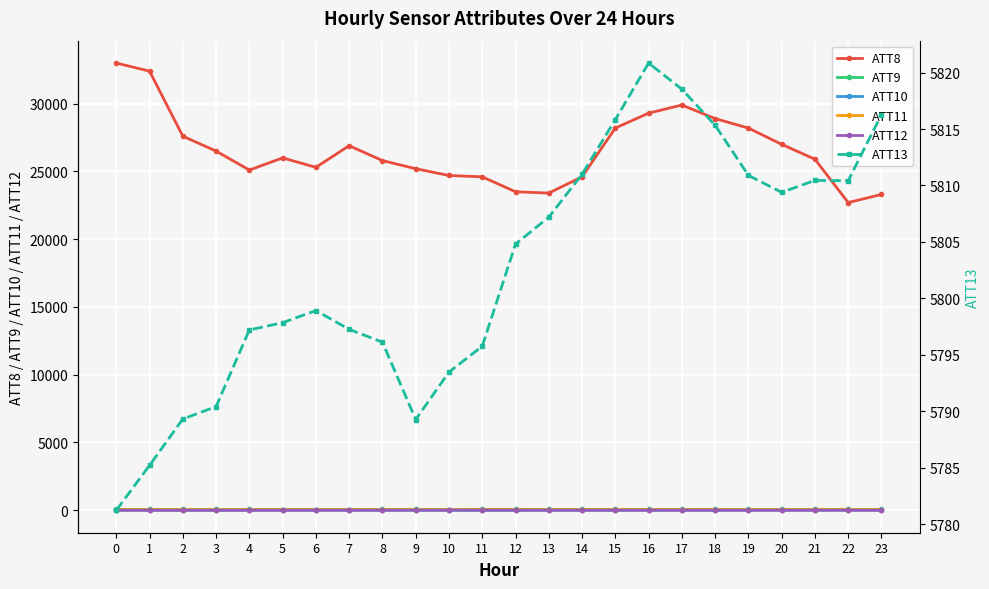

Rank the series by their maximum value, from highest to lowest.

ATT8, ATT13, ATT9, ATT11, ATT12, ATT10